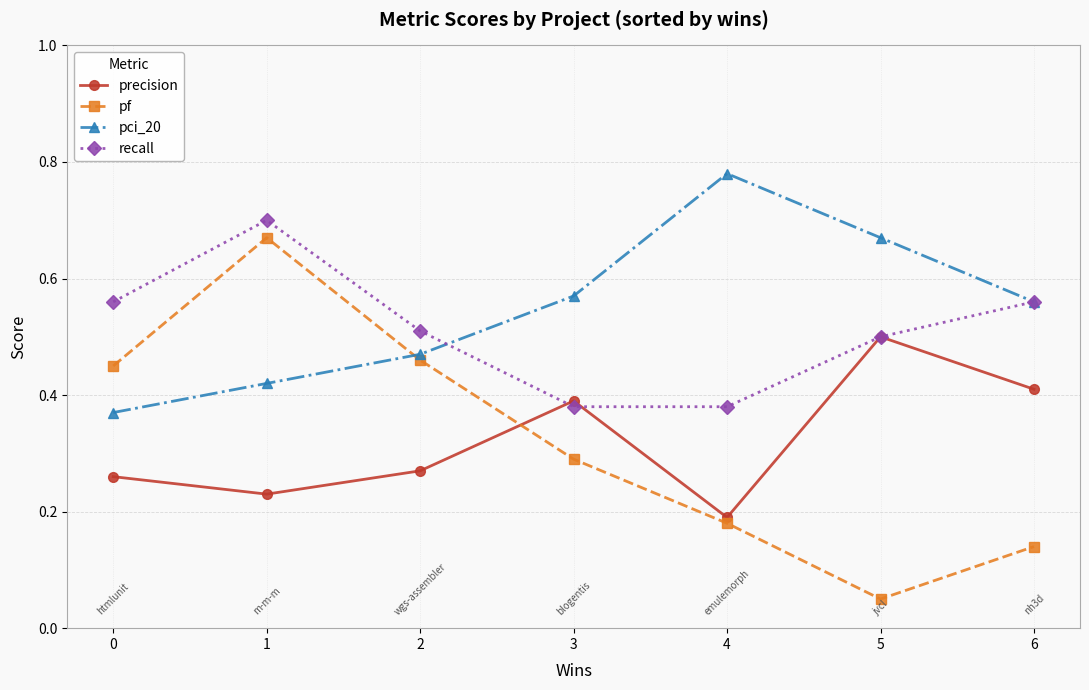

True or false: precision and pci_20 cross at least once.

False